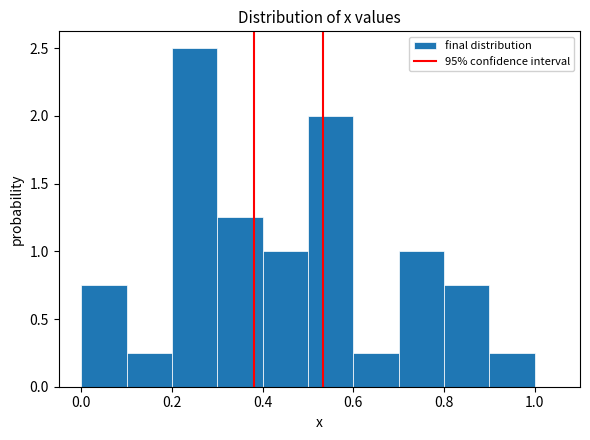

Reading left to right, transcribe this chart: for each bar, give the range it covers on the x-axis and its height. The values are not printed on the chart, so give them approximately, as read against the axis.

0.0 to 0.1: 0.75
0.1 to 0.2: 0.25
0.2 to 0.3: 2.50
0.3 to 0.4: 1.25
0.4 to 0.5: 1.00
0.5 to 0.6: 2.00
0.6 to 0.7: 0.25
0.7 to 0.8: 1.00
0.8 to 0.9: 0.75
0.9 to 1.0: 0.25